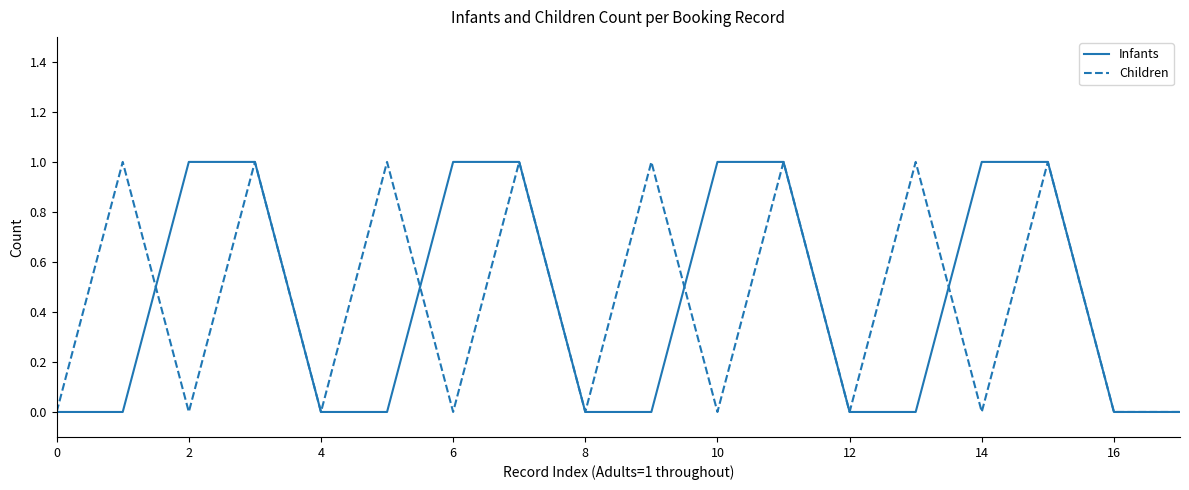

True or false: Infants and Children intersect in this chart.

True